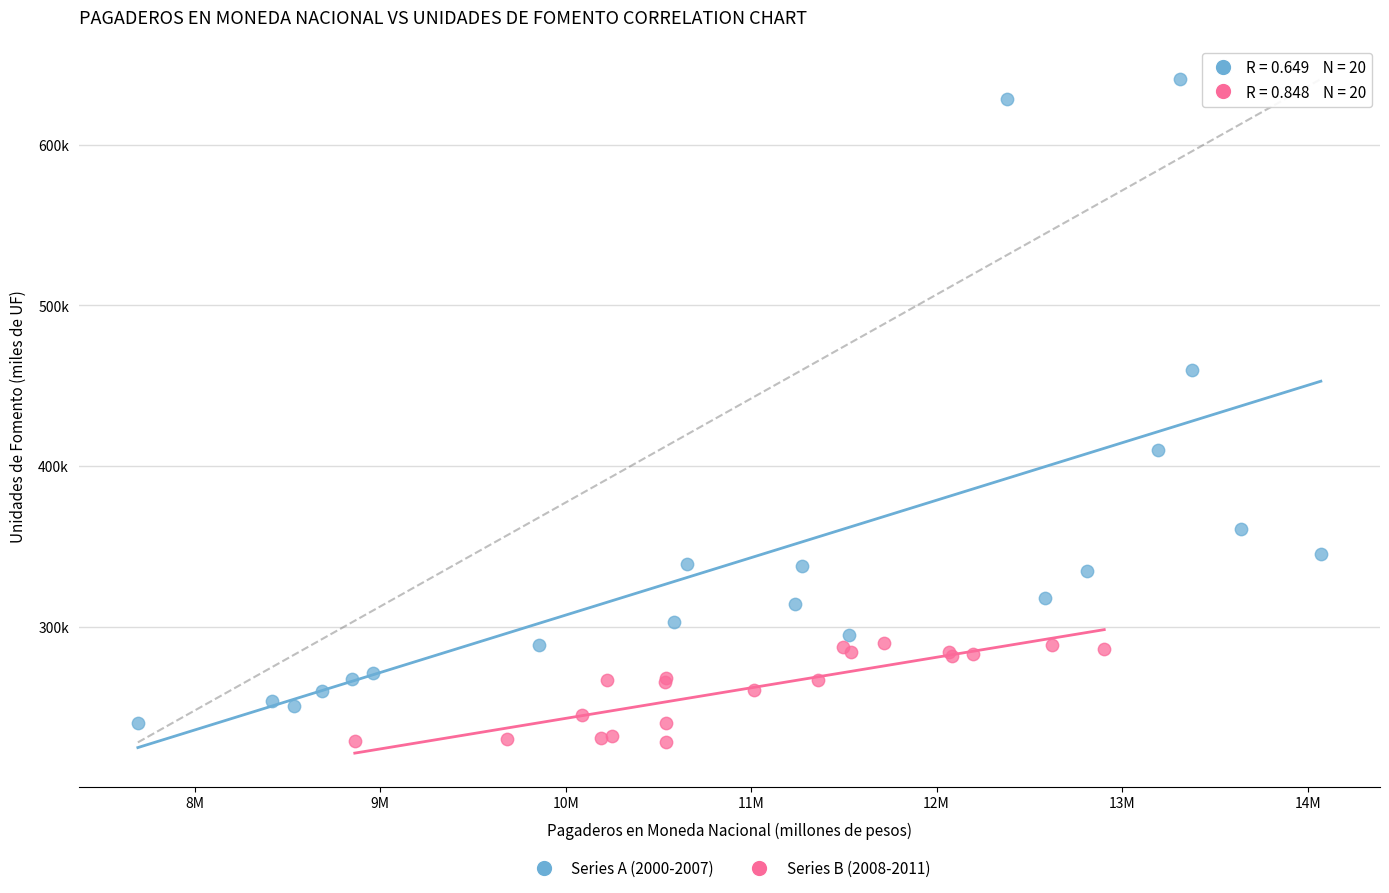

What are all the series names shown in the legend?

Series A (2000-2007), Series B (2008-2011)